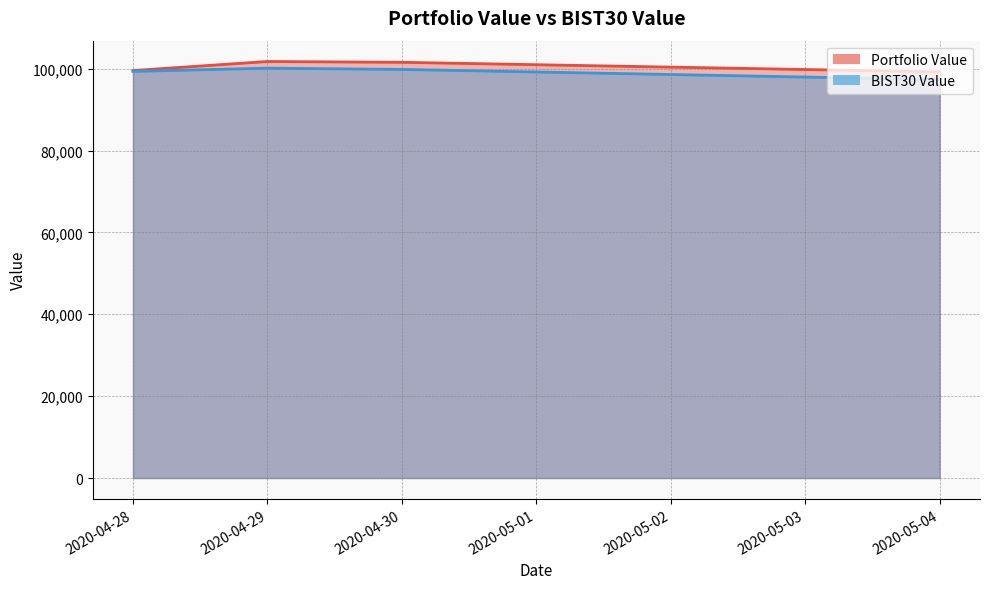

What is the sum of all BIST30 Value values?

396635.8